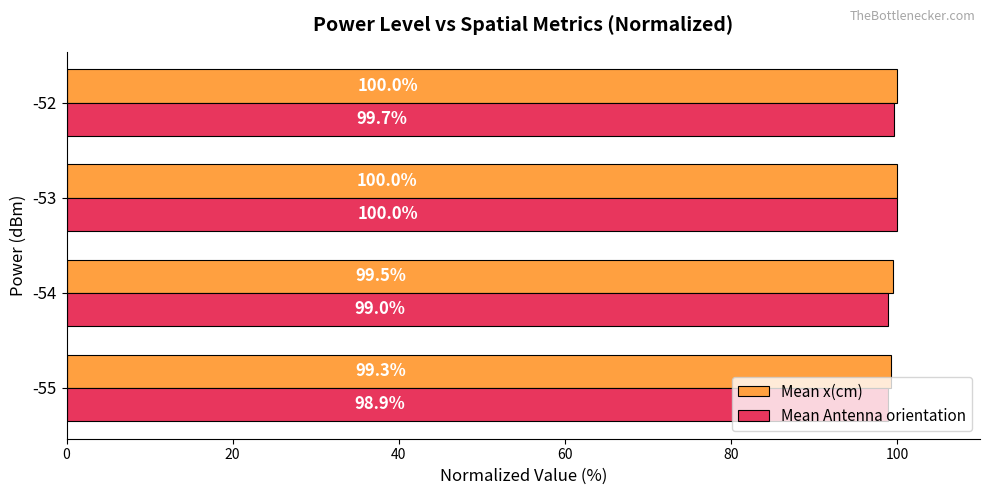

What is the maximum value shown in the chart?

100.0